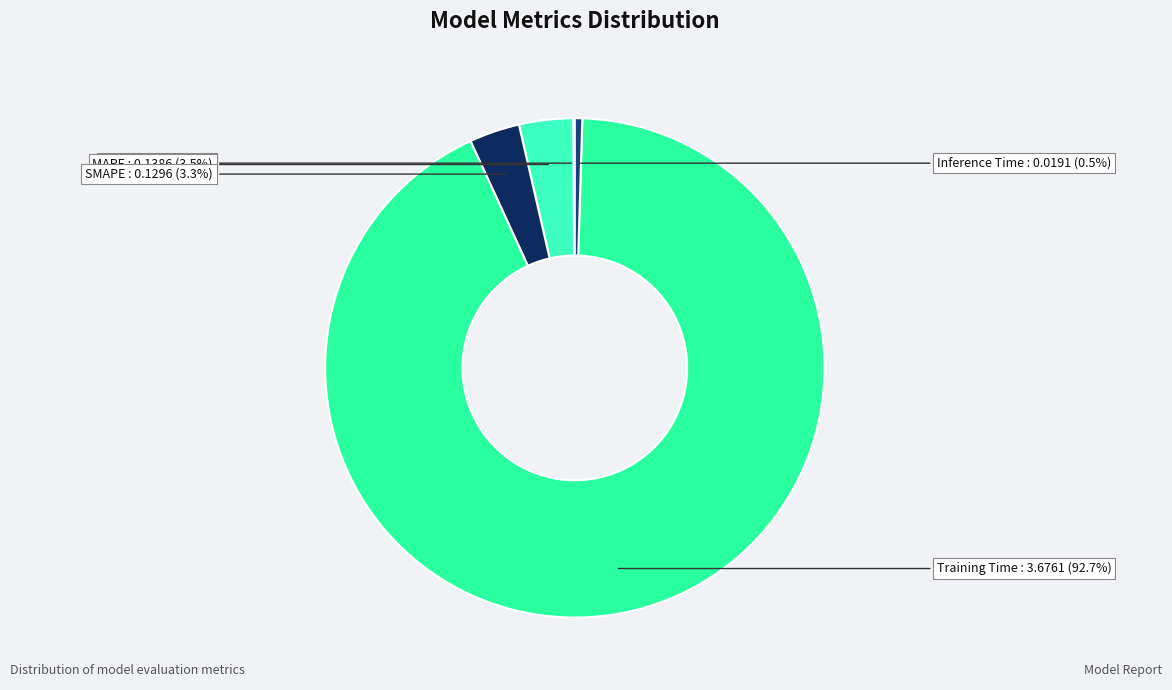

Is there a majority slice in this chart?

Yes